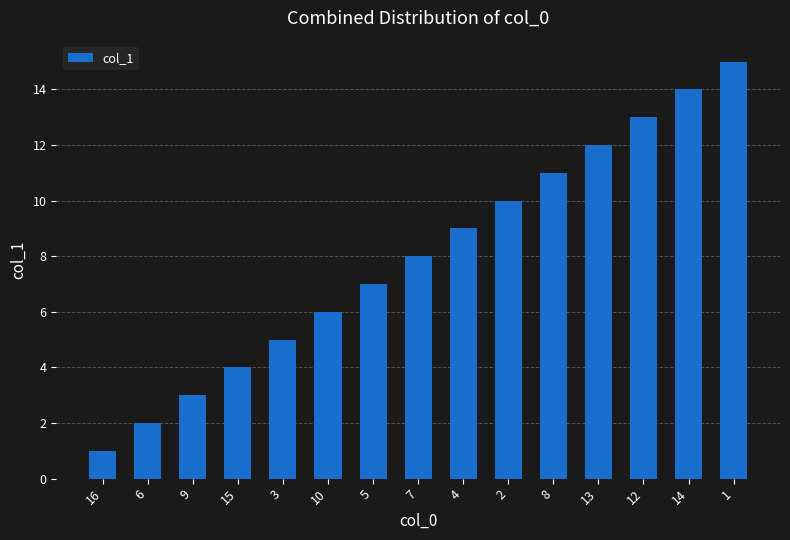

What is the greatest value displayed?

15